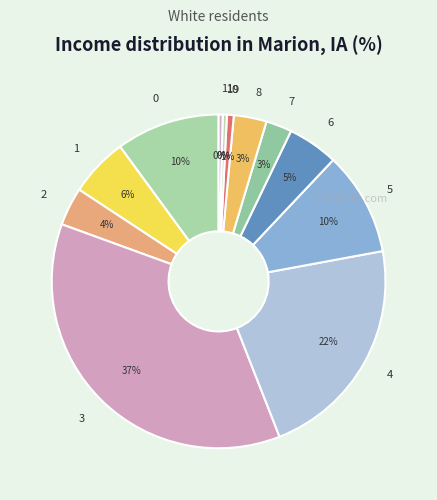

Is the sum of 0 and 8 greater than half?

No